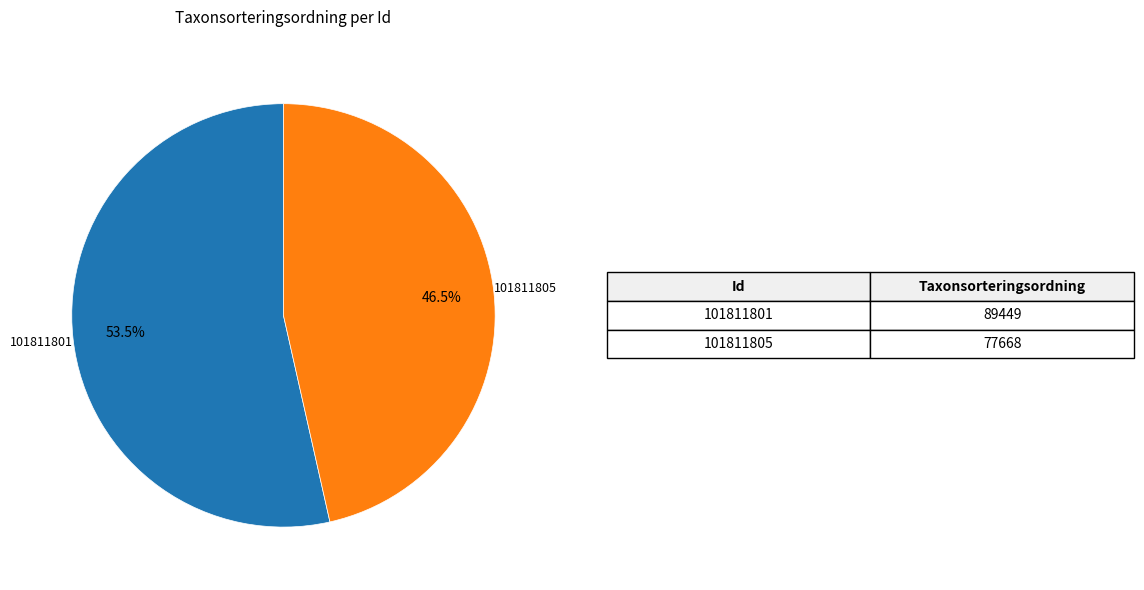

Does 101811801 account for over 50% of the chart?

Yes